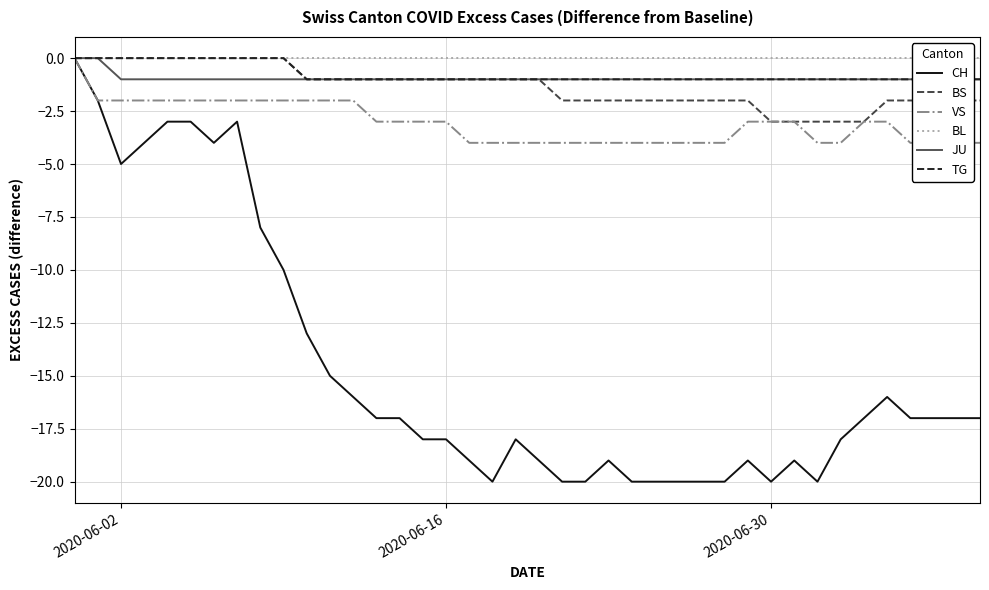

True or false: BL and JU cross at least once.

False